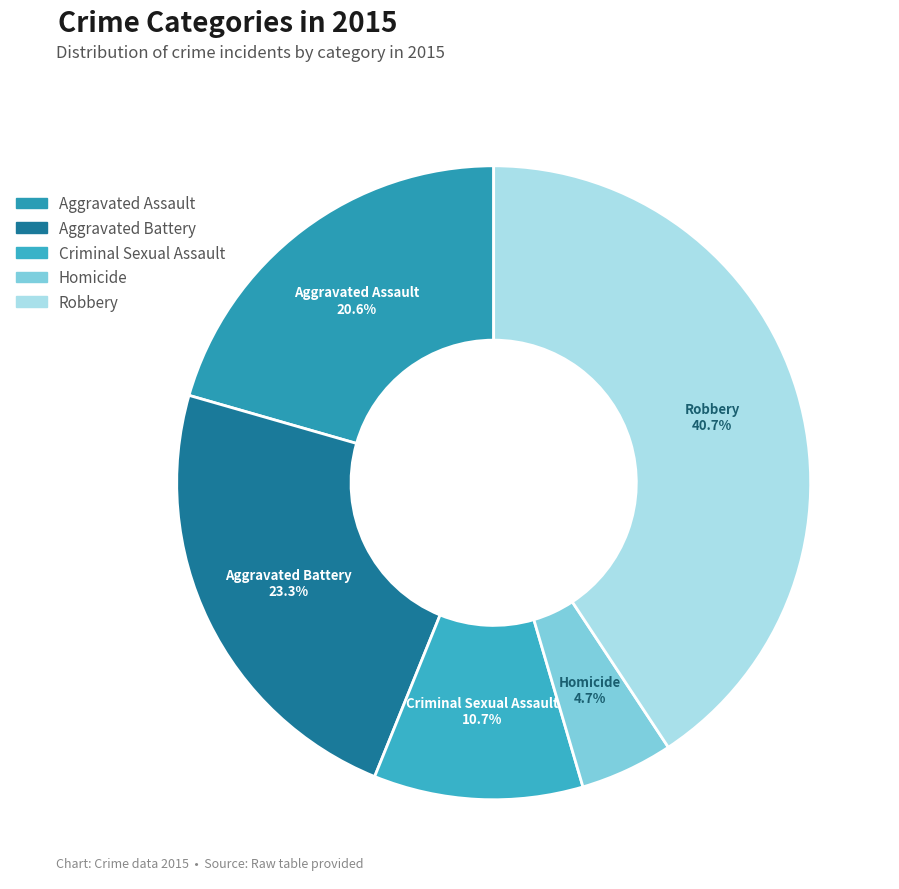

Is there a majority slice in this chart?

No